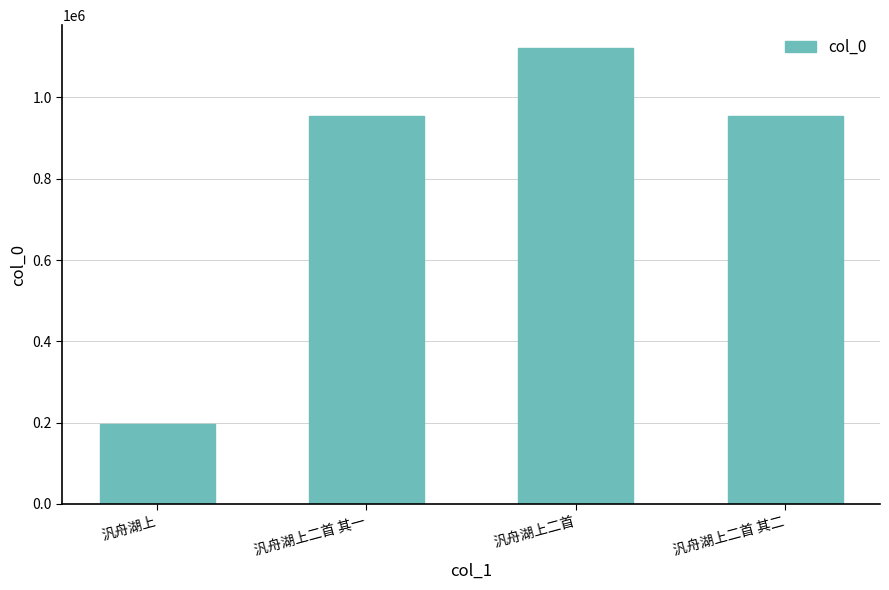

The chart shows a value of 1121504 at 汎舟湖上二首. True or false?

True